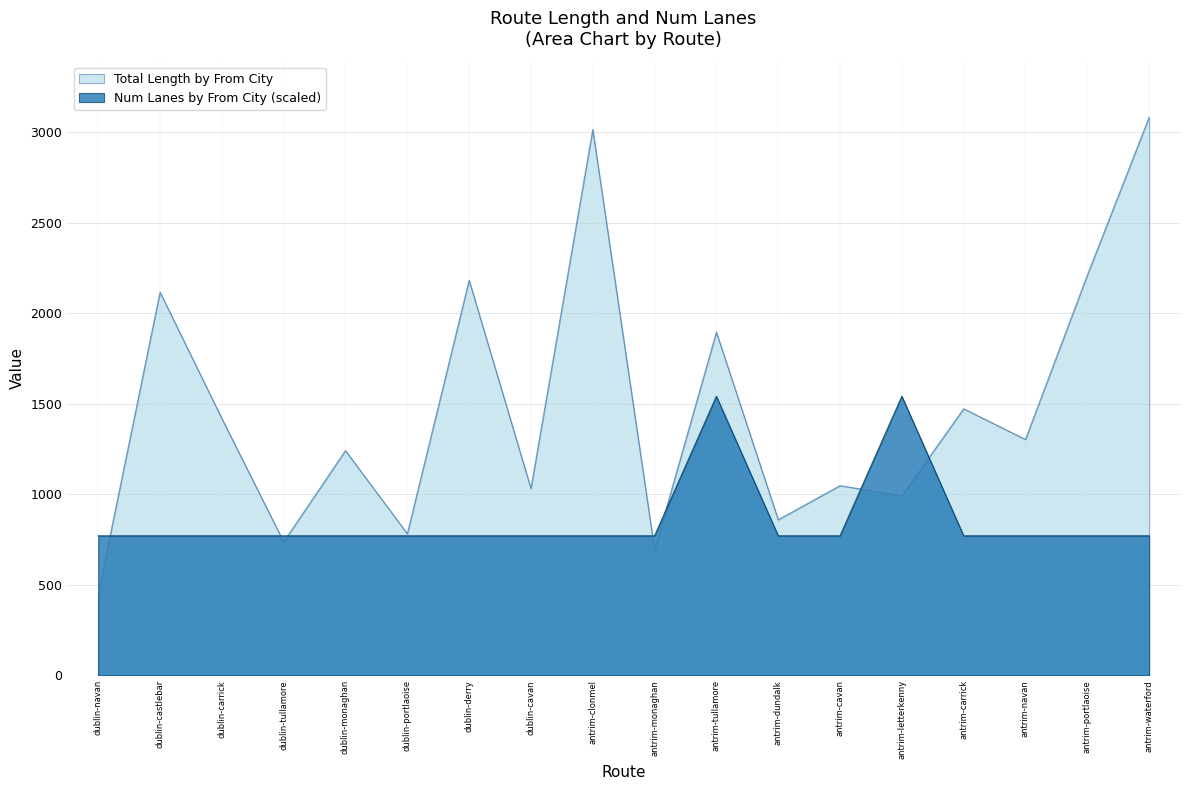

Which series changed the most between dublin-portlaoise and antrim-portlaoise?

Total Length by From City